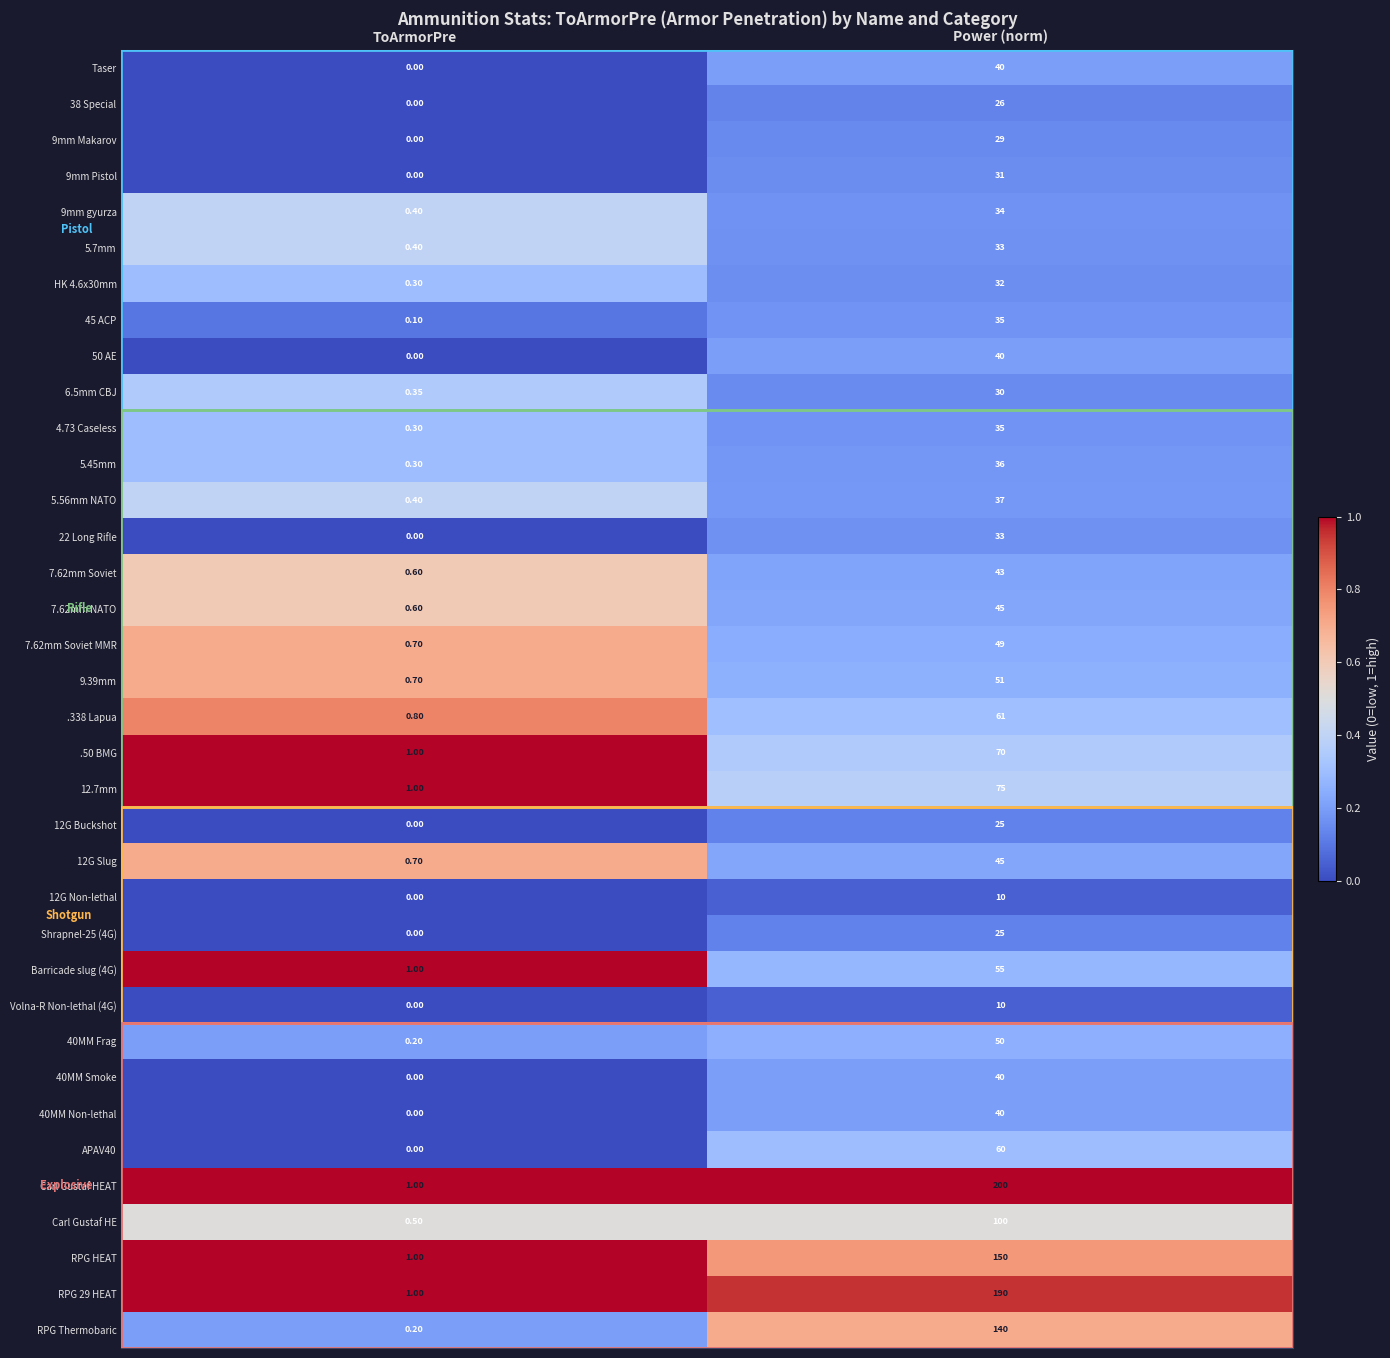

At which category is the sum across all series the highest?

Power (norm)